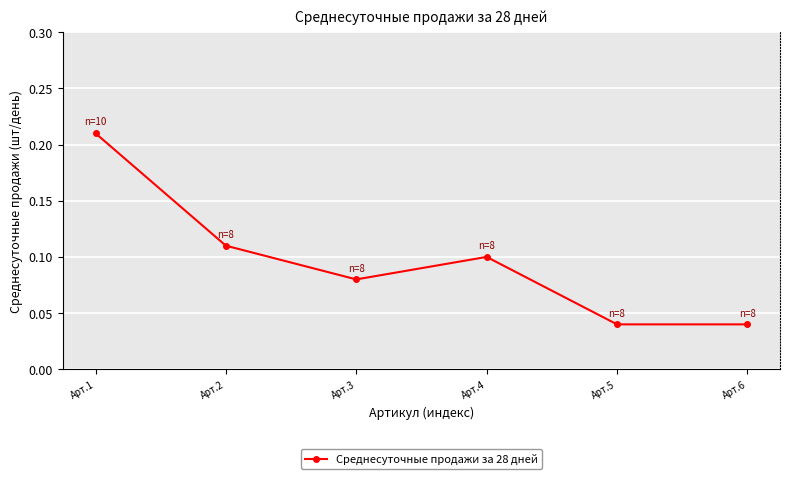

True or false: the data has more than 1 interior local peaks.

False